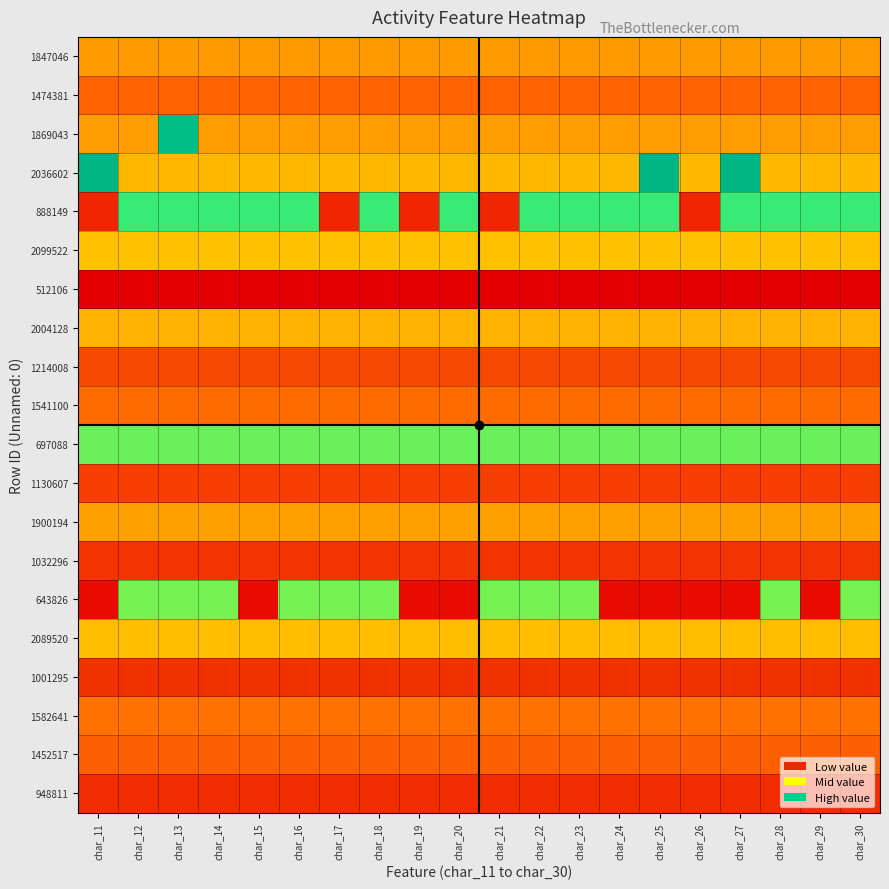

Reading left to right, extract all data points from this chart.

1847046: char_11=0.3	char_12=0.3	char_13=0.3	char_14=0.3	char_15=0.3	char_16=0.3	char_17=0.3	char_18=0.3	char_19=0.3	char_20=0.3	char_21=0.3	char_22=0.3	char_23=0.3	char_24=0.3	char_25=0.3	char_26=0.3	char_27=0.3	char_28=0.3	char_29=0.3	char_30=0.3
1474381: char_11=0.2	char_12=0.2	char_13=0.2	char_14=0.2	char_15=0.2	char_16=0.2	char_17=0.2	char_18=0.2	char_19=0.2	char_20=0.2	char_21=0.2	char_22=0.2	char_23=0.2	char_24=0.2	char_25=0.2	char_26=0.2	char_27=0.2	char_28=0.2	char_29=0.2	char_30=0.2
1869043: char_11=0.3	char_12=0.3	char_13=0.9	char_14=0.3	char_15=0.3	char_16=0.3	char_17=0.3	char_18=0.3	char_19=0.3	char_20=0.3	char_21=0.3	char_22=0.3	char_23=0.3	char_24=0.3	char_25=0.3	char_26=0.3	char_27=0.3	char_28=0.3	char_29=0.3	char_30=0.3
2036602: char_11=1.0	char_12=0.4	char_13=0.4	char_14=0.4	char_15=0.4	char_16=0.4	char_17=0.4	char_18=0.4	char_19=0.4	char_20=0.4	char_21=0.4	char_22=0.4	char_23=0.4	char_24=0.4	char_25=1.0	char_26=0.4	char_27=1.0	char_28=0.4	char_29=0.4	char_30=0.4
888149: char_11=0.1	char_12=0.7	char_13=0.7	char_14=0.7	char_15=0.7	char_16=0.7	char_17=0.1	char_18=0.7	char_19=0.1	char_20=0.7	char_21=0.1	char_22=0.7	char_23=0.7	char_24=0.7	char_25=0.7	char_26=0.1	char_27=0.7	char_28=0.7	char_29=0.7	char_30=0.7
2099522: char_11=0.4	char_12=0.4	char_13=0.4	char_14=0.4	char_15=0.4	char_16=0.4	char_17=0.4	char_18=0.4	char_19=0.4	char_20=0.4	char_21=0.4	char_22=0.4	char_23=0.4	char_24=0.4	char_25=0.4	char_26=0.4	char_27=0.4	char_28=0.4	char_29=0.4	char_30=0.4
512106: char_11=0.0	char_12=0.0	char_13=0.0	char_14=0.0	char_15=0.0	char_16=0.0	char_17=0.0	char_18=0.0	char_19=0.0	char_20=0.0	char_21=0.0	char_22=0.0	char_23=0.0	char_24=0.0	char_25=0.0	char_26=0.0	char_27=0.0	char_28=0.0	char_29=0.0	char_30=0.0
2004128: char_11=0.4	char_12=0.4	char_13=0.4	char_14=0.4	char_15=0.4	char_16=0.4	char_17=0.4	char_18=0.4	char_19=0.4	char_20=0.4	char_21=0.4	char_22=0.4	char_23=0.4	char_24=0.4	char_25=0.4	char_26=0.4	char_27=0.4	char_28=0.4	char_29=0.4	char_30=0.4
1214008: char_11=0.2	char_12=0.2	char_13=0.2	char_14=0.2	char_15=0.2	char_16=0.2	char_17=0.2	char_18=0.2	char_19=0.2	char_20=0.2	char_21=0.2	char_22=0.2	char_23=0.2	char_24=0.2	char_25=0.2	char_26=0.2	char_27=0.2	char_28=0.2	char_29=0.2	char_30=0.2
1541100: char_11=0.3	char_12=0.3	char_13=0.3	char_14=0.3	char_15=0.3	char_16=0.3	char_17=0.3	char_18=0.3	char_19=0.3	char_20=0.3	char_21=0.3	char_22=0.3	char_23=0.3	char_24=0.3	char_25=0.3	char_26=0.3	char_27=0.3	char_28=0.3	char_29=0.3	char_30=0.3
697088: char_11=0.6	char_12=0.6	char_13=0.6	char_14=0.6	char_15=0.6	char_16=0.6	char_17=0.6	char_18=0.6	char_19=0.6	char_20=0.6	char_21=0.6	char_22=0.6	char_23=0.6	char_24=0.6	char_25=0.6	char_26=0.6	char_27=0.6	char_28=0.6	char_29=0.6	char_30=0.6
1130607: char_11=0.2	char_12=0.2	char_13=0.2	char_14=0.2	char_15=0.2	char_16=0.2	char_17=0.2	char_18=0.2	char_19=0.2	char_20=0.2	char_21=0.2	char_22=0.2	char_23=0.2	char_24=0.2	char_25=0.2	char_26=0.2	char_27=0.2	char_28=0.2	char_29=0.2	char_30=0.2
1900194: char_11=0.3	char_12=0.3	char_13=0.3	char_14=0.3	char_15=0.3	char_16=0.3	char_17=0.3	char_18=0.3	char_19=0.3	char_20=0.3	char_21=0.3	char_22=0.3	char_23=0.3	char_24=0.3	char_25=0.3	char_26=0.3	char_27=0.3	char_28=0.3	char_29=0.3	char_30=0.3
1032296: char_11=0.1	char_12=0.1	char_13=0.1	char_14=0.1	char_15=0.1	char_16=0.1	char_17=0.1	char_18=0.1	char_19=0.1	char_20=0.1	char_21=0.1	char_22=0.1	char_23=0.1	char_24=0.1	char_25=0.1	char_26=0.1	char_27=0.1	char_28=0.1	char_29=0.1	char_30=0.1
643826: char_11=0.0	char_12=0.6	char_13=0.6	char_14=0.6	char_15=0.0	char_16=0.6	char_17=0.6	char_18=0.6	char_19=0.0	char_20=0.0	char_21=0.6	char_22=0.6	char_23=0.6	char_24=0.0	char_25=0.0	char_26=0.0	char_27=0.0	char_28=0.6	char_29=0.0	char_30=0.6
2089520: char_11=0.4	char_12=0.4	char_13=0.4	char_14=0.4	char_15=0.4	char_16=0.4	char_17=0.4	char_18=0.4	char_19=0.4	char_20=0.4	char_21=0.4	char_22=0.4	char_23=0.4	char_24=0.4	char_25=0.4	char_26=0.4	char_27=0.4	char_28=0.4	char_29=0.4	char_30=0.4
1001295: char_11=0.1	char_12=0.1	char_13=0.1	char_14=0.1	char_15=0.1	char_16=0.1	char_17=0.1	char_18=0.1	char_19=0.1	char_20=0.1	char_21=0.1	char_22=0.1	char_23=0.1	char_24=0.1	char_25=0.1	char_26=0.1	char_27=0.1	char_28=0.1	char_29=0.1	char_30=0.1
1582641: char_11=0.3	char_12=0.3	char_13=0.3	char_14=0.3	char_15=0.3	char_16=0.3	char_17=0.3	char_18=0.3	char_19=0.3	char_20=0.3	char_21=0.3	char_22=0.3	char_23=0.3	char_24=0.3	char_25=0.3	char_26=0.3	char_27=0.3	char_28=0.3	char_29=0.3	char_30=0.3
1452517: char_11=0.2	char_12=0.2	char_13=0.2	char_14=0.2	char_15=0.2	char_16=0.2	char_17=0.2	char_18=0.2	char_19=0.2	char_20=0.2	char_21=0.2	char_22=0.2	char_23=0.2	char_24=0.2	char_25=0.2	char_26=0.2	char_27=0.2	char_28=0.2	char_29=0.2	char_30=0.2
948811: char_11=0.1	char_12=0.1	char_13=0.1	char_14=0.1	char_15=0.1	char_16=0.1	char_17=0.1	char_18=0.1	char_19=0.1	char_20=0.1	char_21=0.1	char_22=0.1	char_23=0.1	char_24=0.1	char_25=0.1	char_26=0.1	char_27=0.1	char_28=0.1	char_29=0.1	char_30=0.1